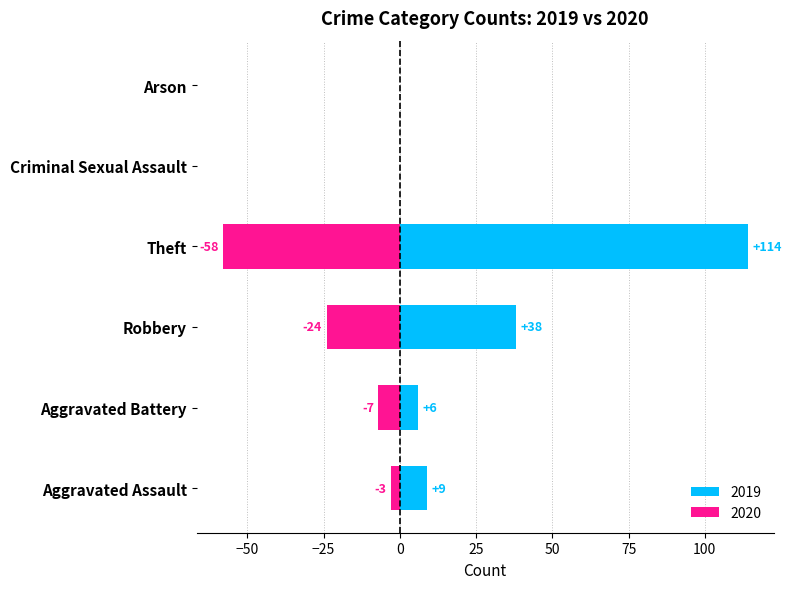

What is the spread (max minus min) of values at 0?

6